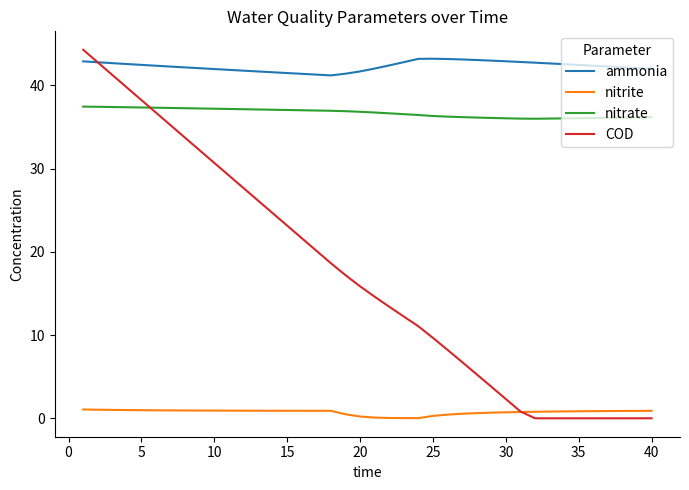

Which series has the widest spread of values?

COD